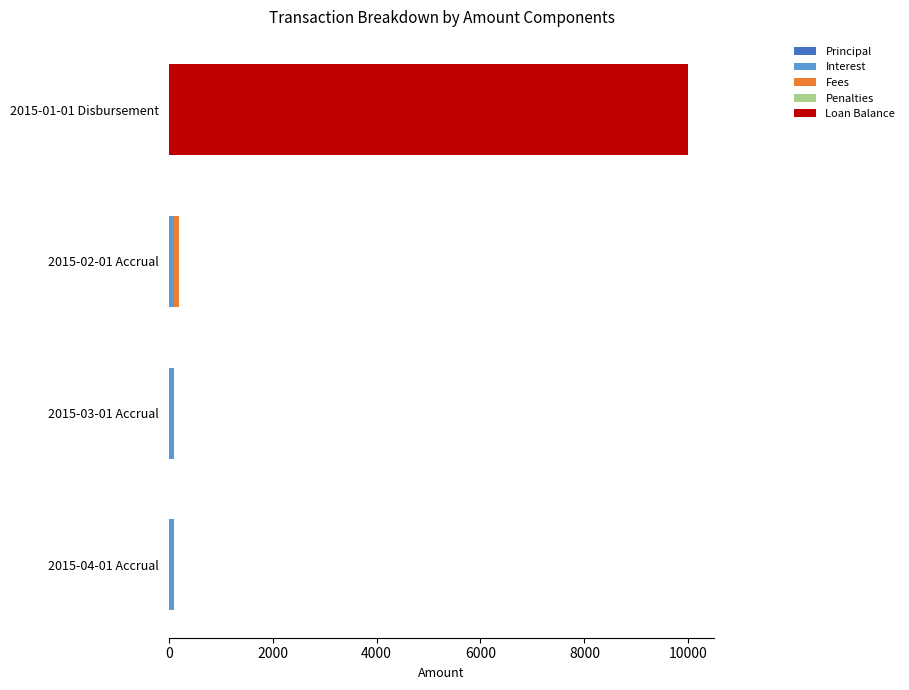

At which category is the sum across all series the highest?

2015-01-01 Disbursement